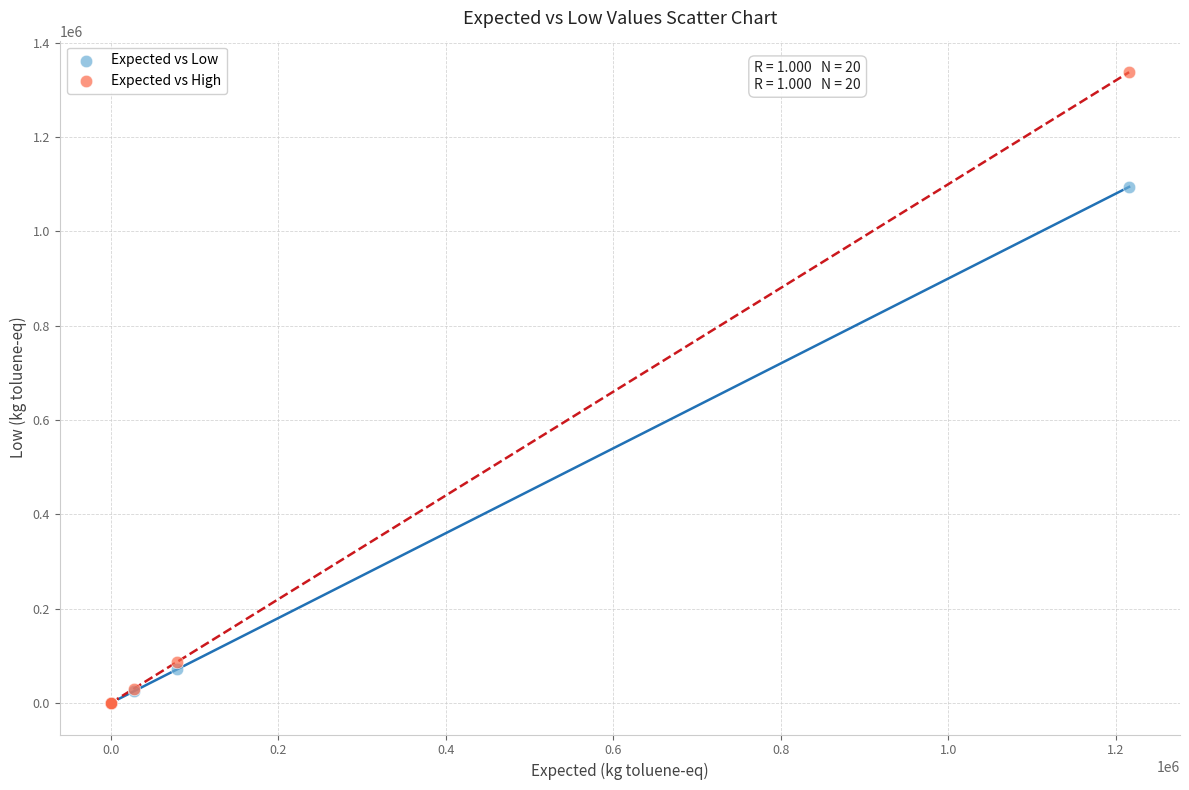

In the Expected vs High series, what Y value is closest to 668690?

87151.9